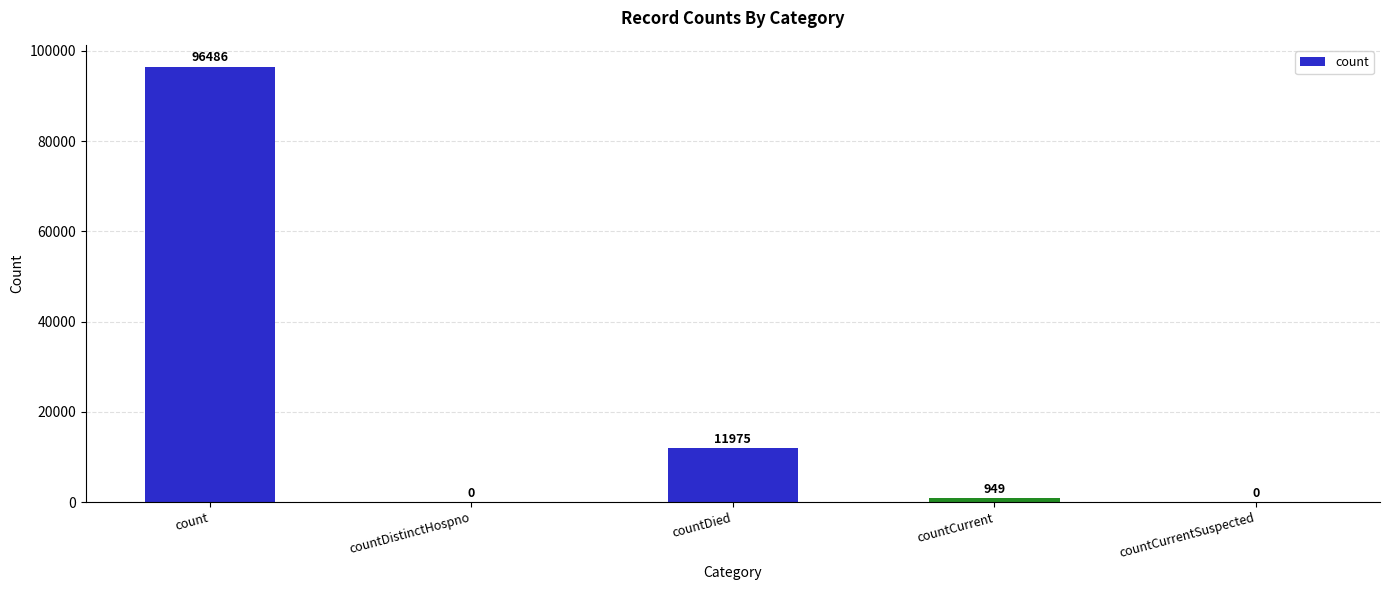

Are the bars grouped side by side (vs. stacked)?

No